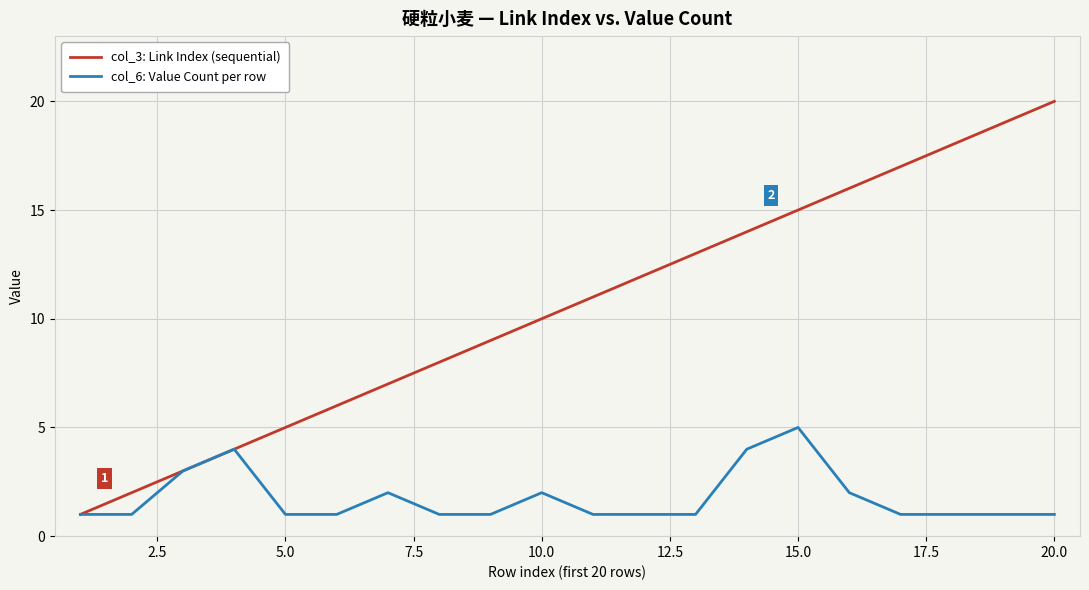

Which series has the widest spread of values?

col_3: Link Index (sequential)